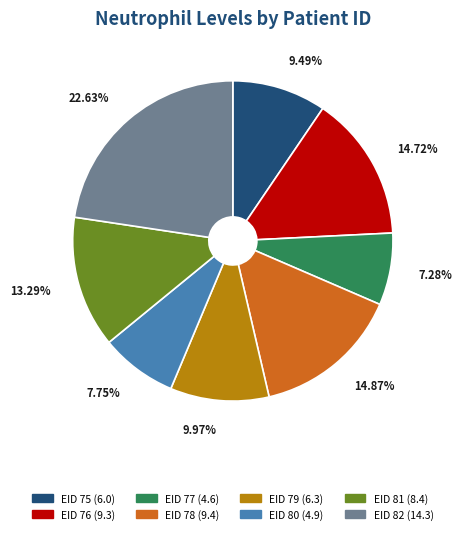

Between EID 78 (9.4) and EID 82 (14.3), which is larger?

EID 82 (14.3)